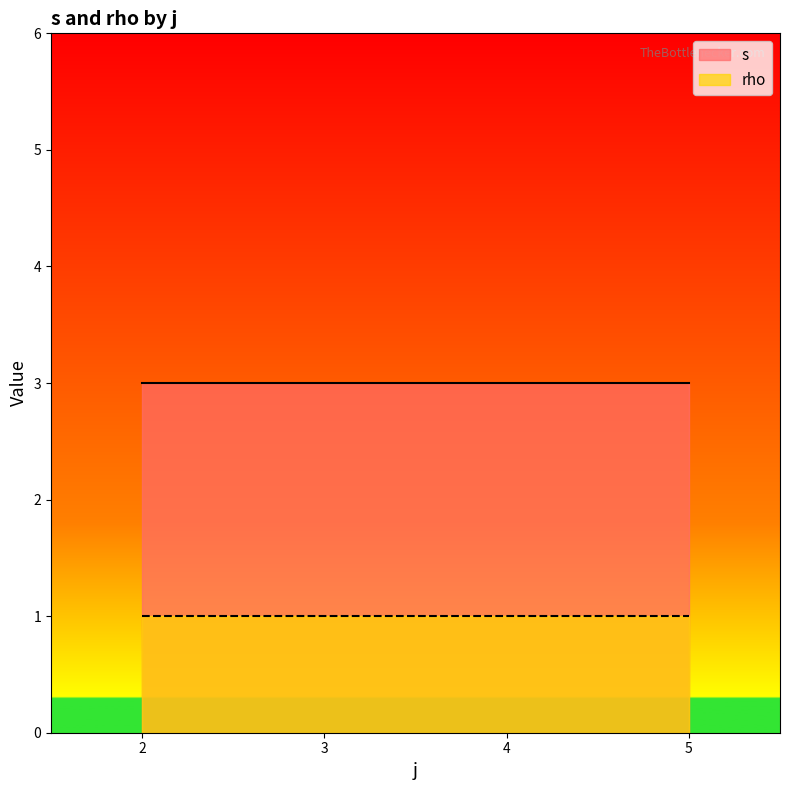

What is the maximum value shown in the chart?

3